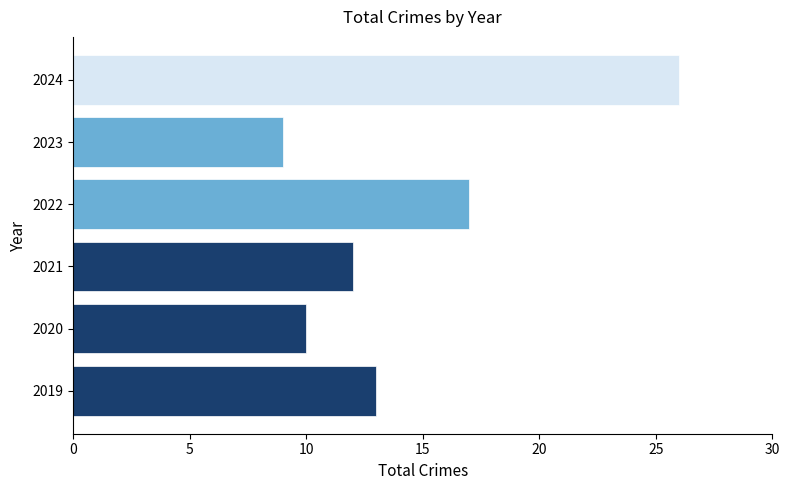

How many bars are there in total?

6